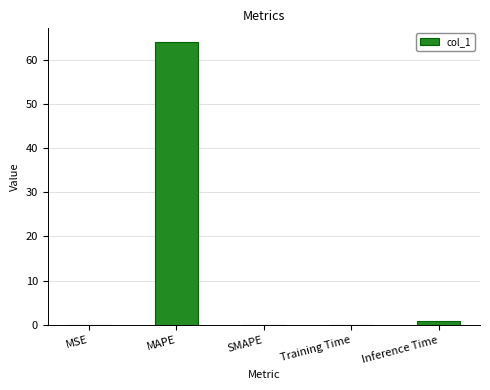

The chart shows a value of 0.1 at Training Time. True or false?

True